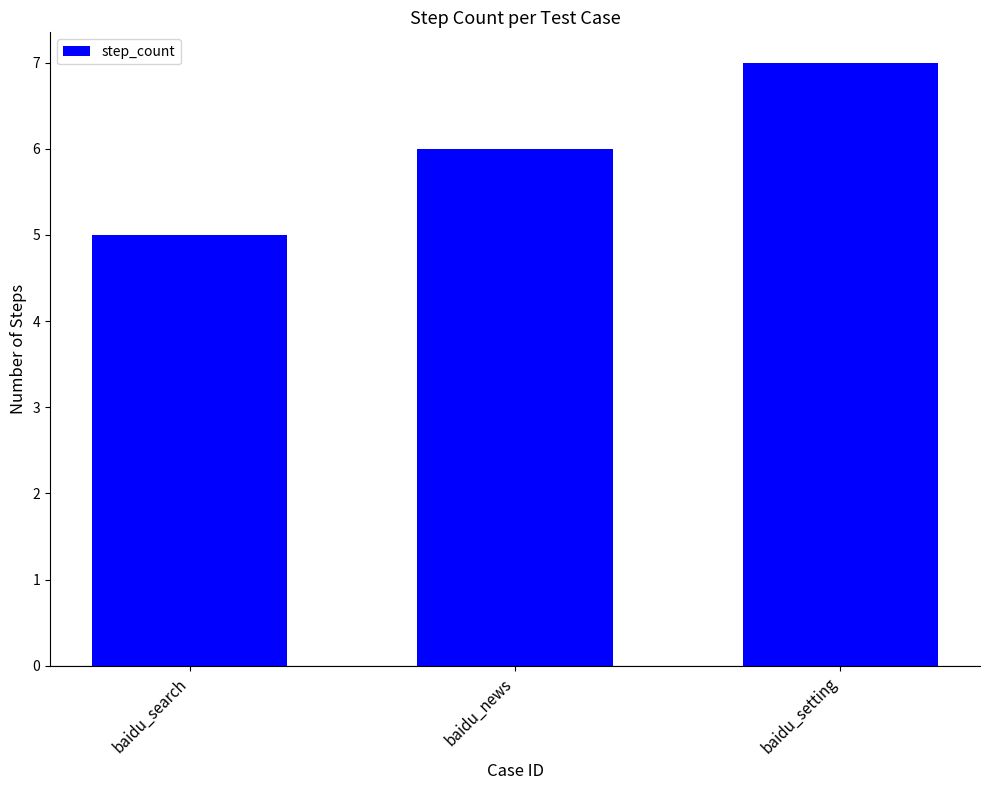

Rank the categories by value from highest to lowest.

baidu_setting, baidu_news, baidu_search